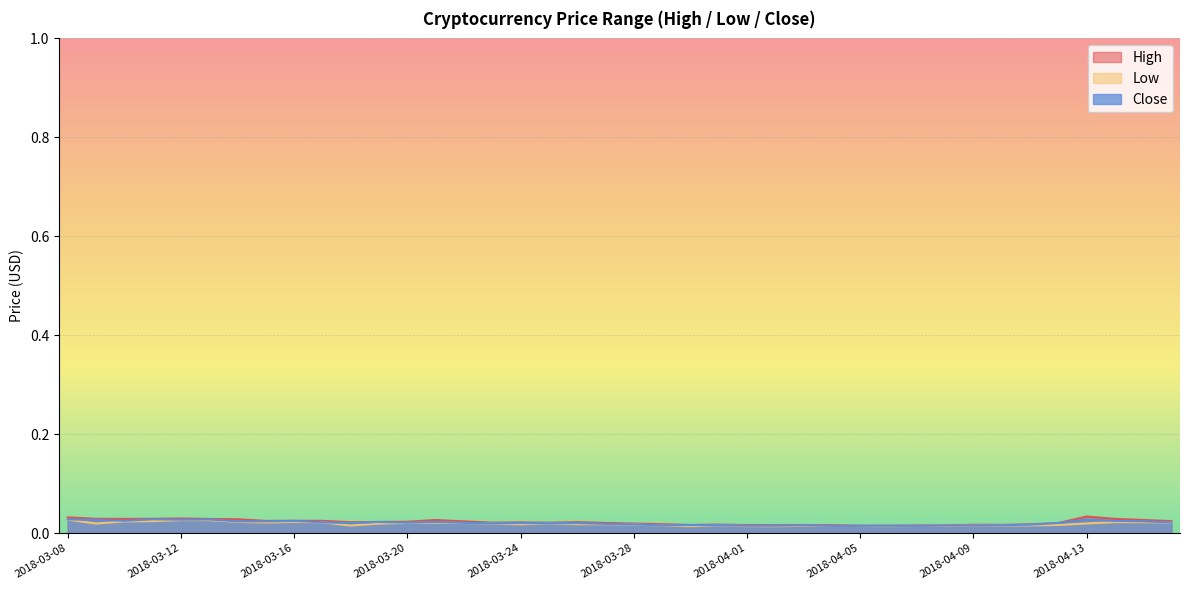

Which has a higher value, 2018-04-04 or 2018-04-14?

2018-04-14